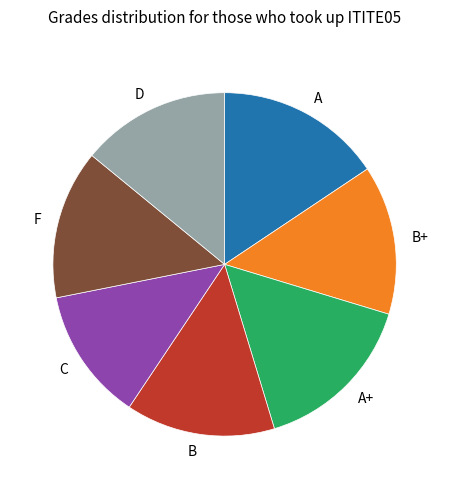

How many slices are in this pie chart?

7